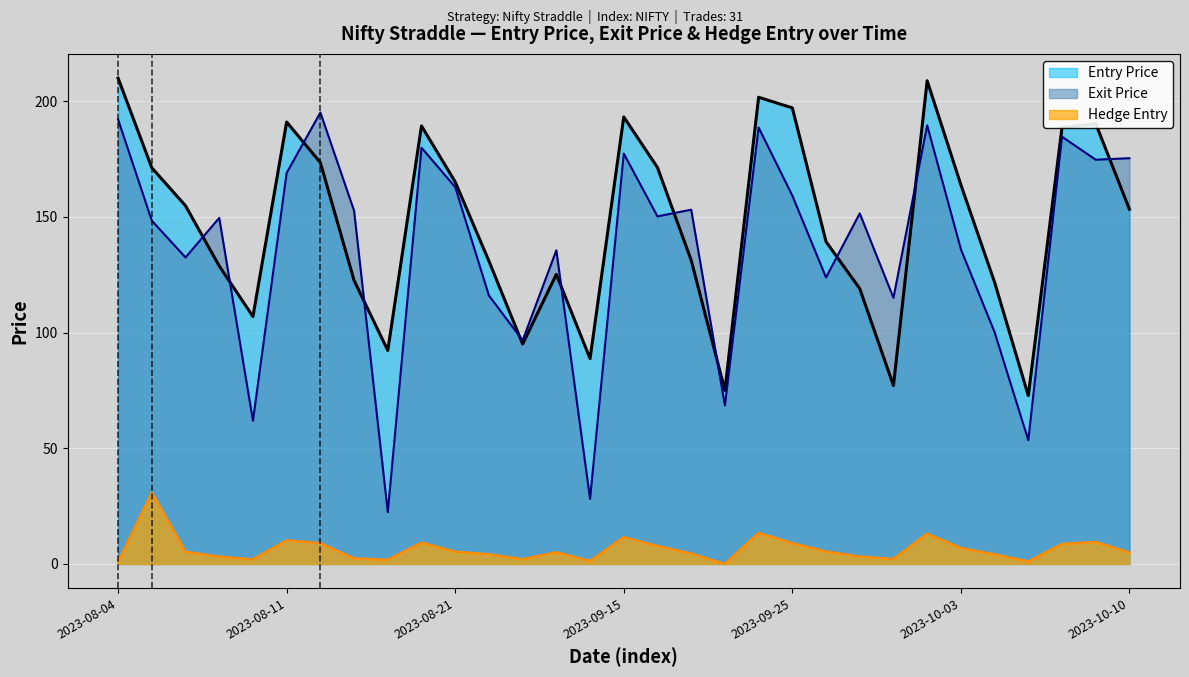

Rank the series at 20 from lowest to highest value.

Hedge Entry, Exit Price, Entry Price